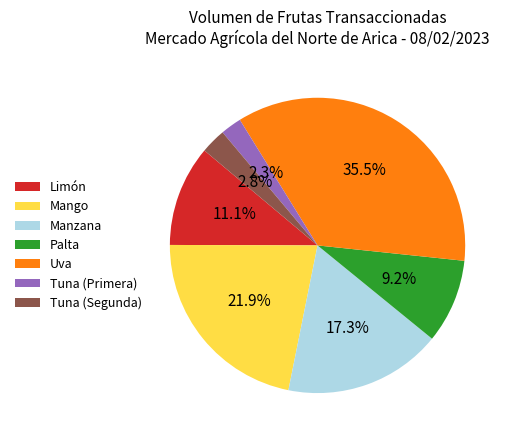

Do Mango and Palta together represent more than half of the pie?

No